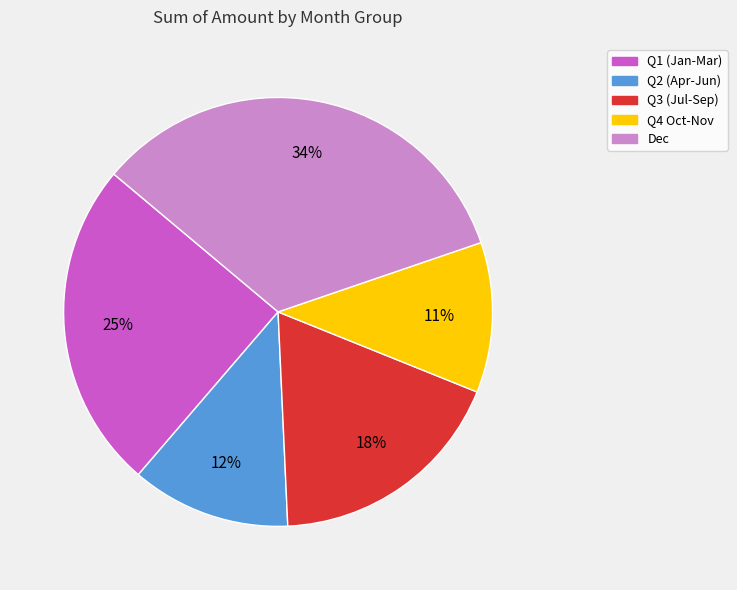

How many slices are in this pie chart?

5